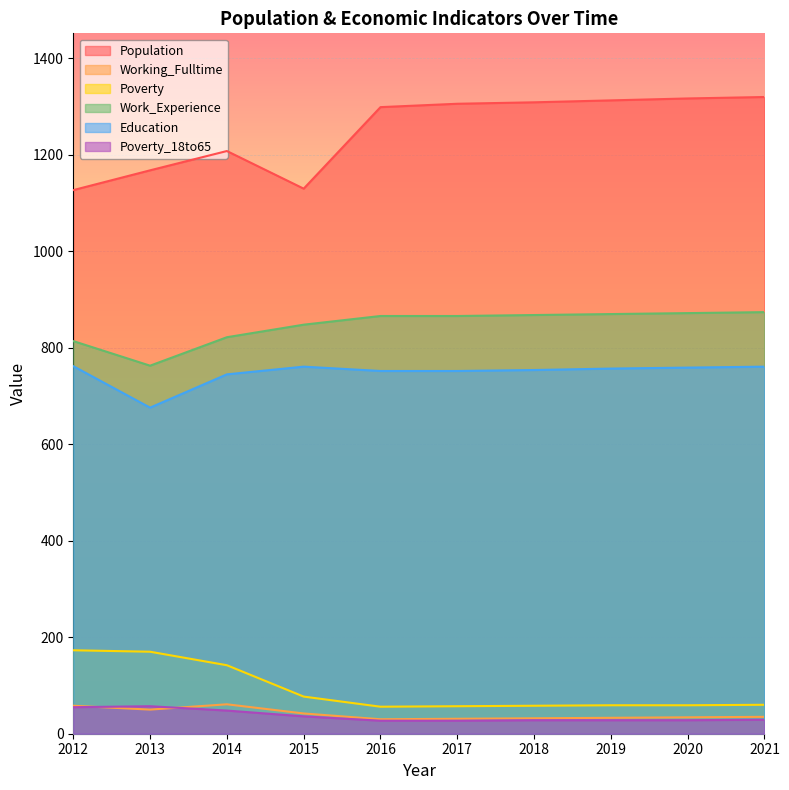

Where does the Population series first go above 1306?

2018